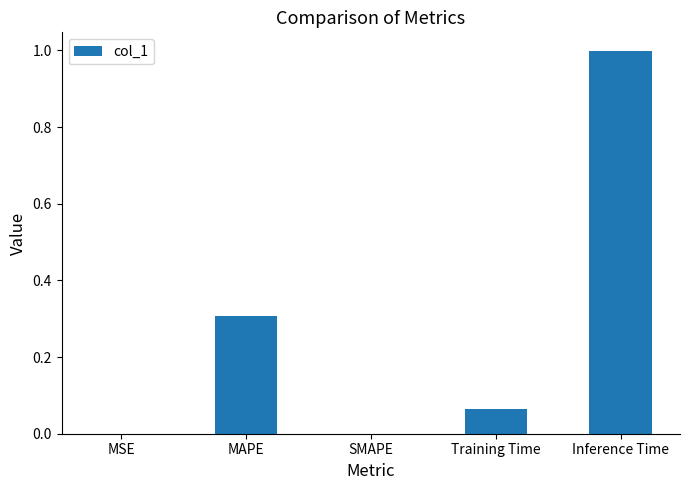

What is the sum of the values at Inference Time and SMAPE?

1.0